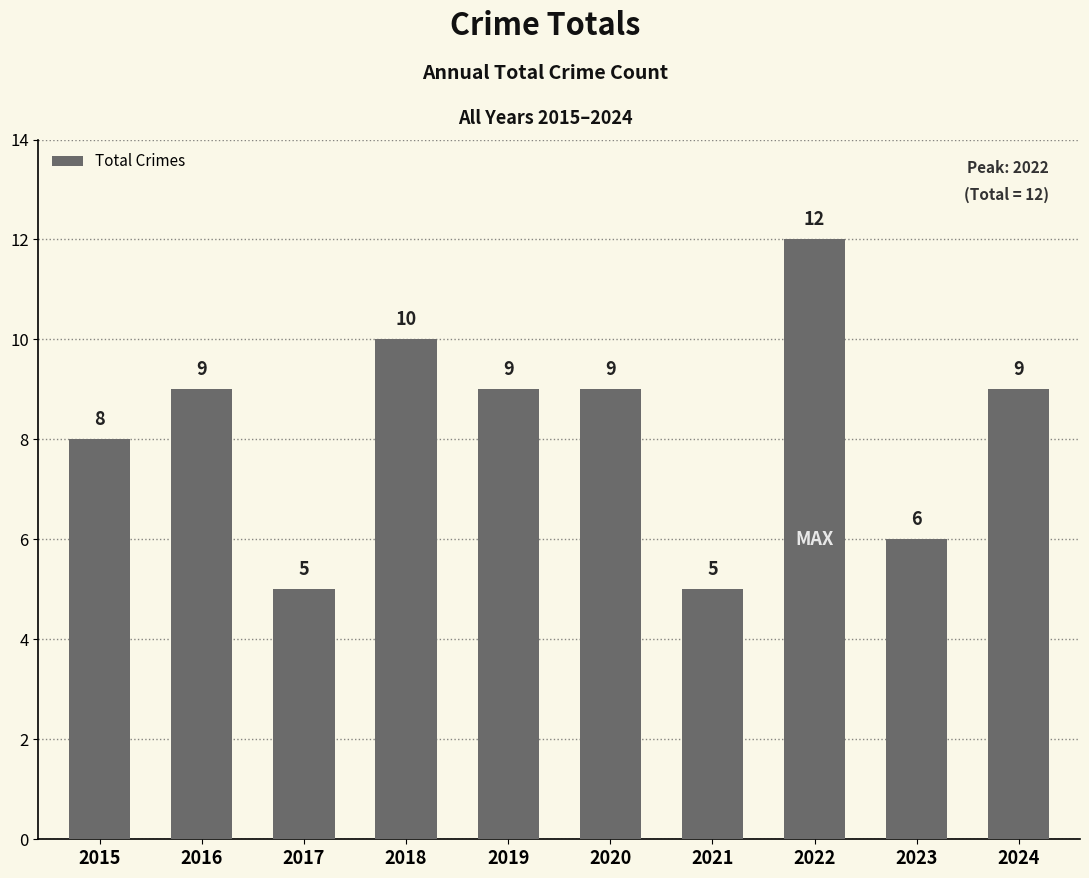

What is the change in value from 2015 to 2020?

+1